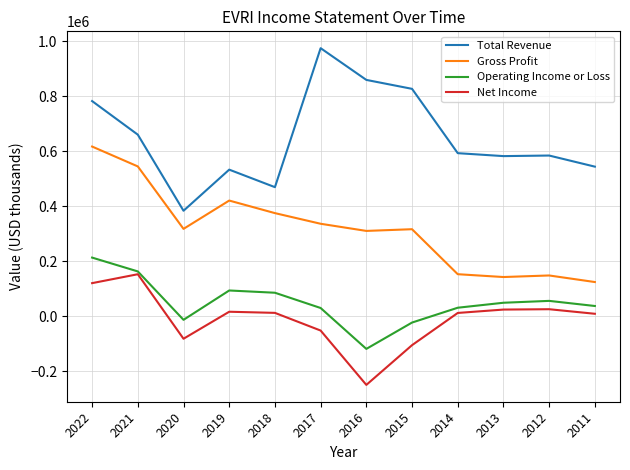

True or false: Gross Profit has more than 0 points higher than both neighbors.

True